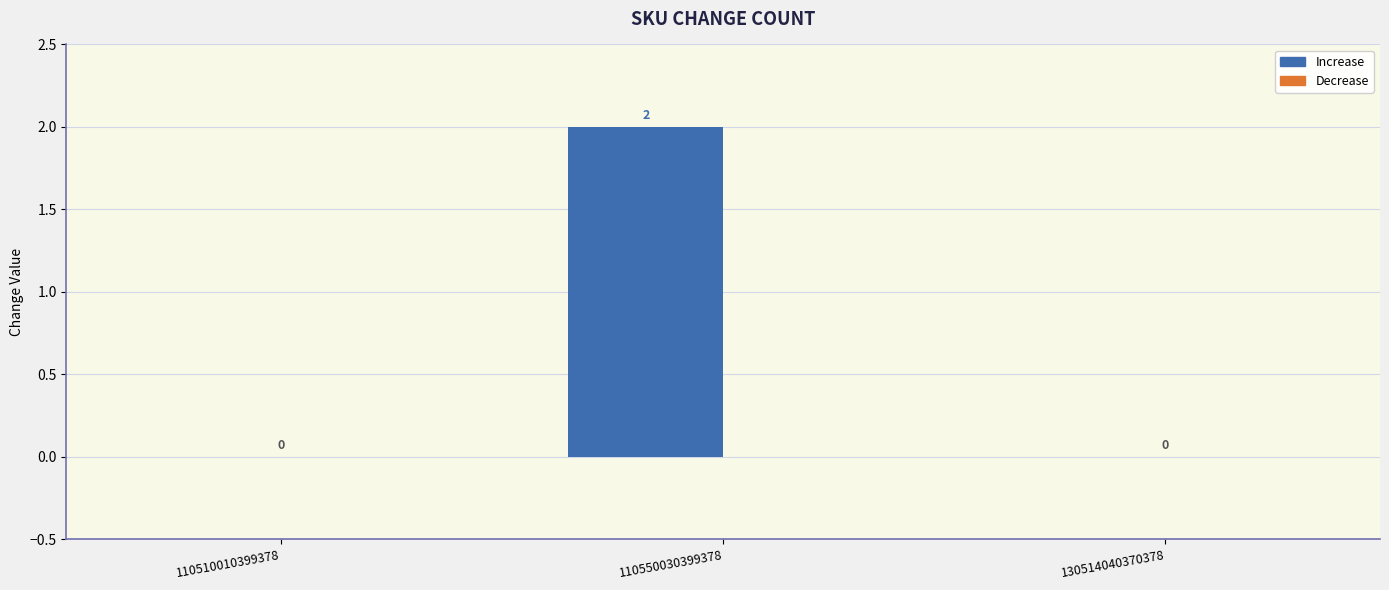

The chart shows a value of 0 at 110510010399378. True or false?

True